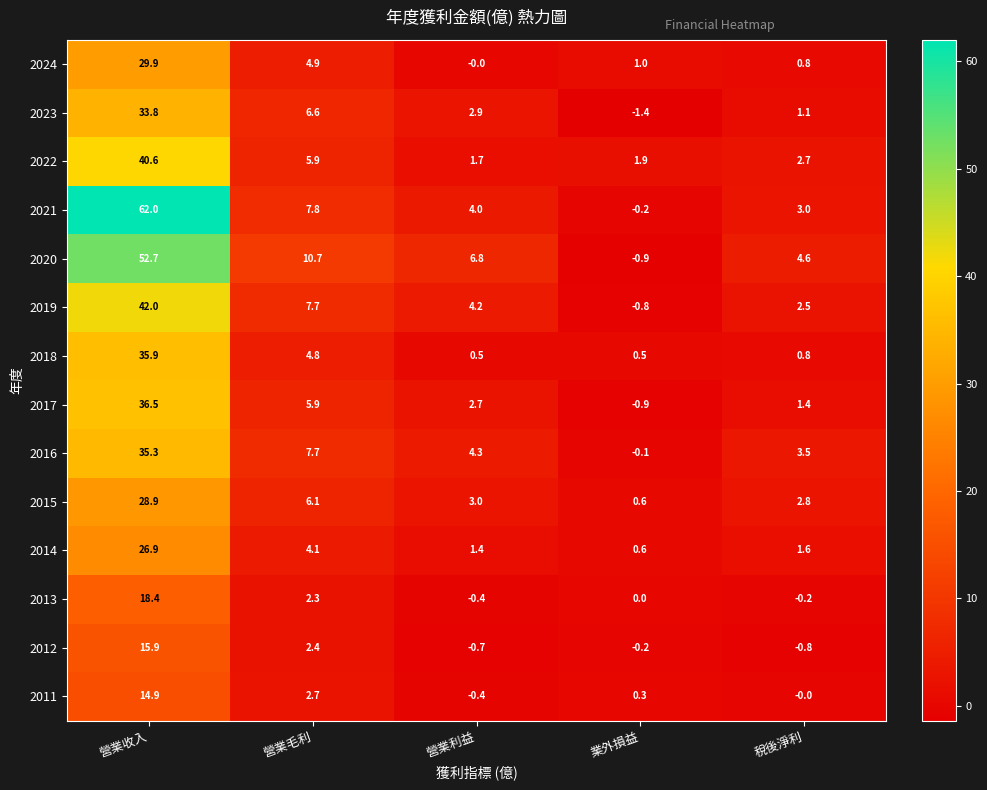

At which category does the chart reach its peak across all series?

營業收入